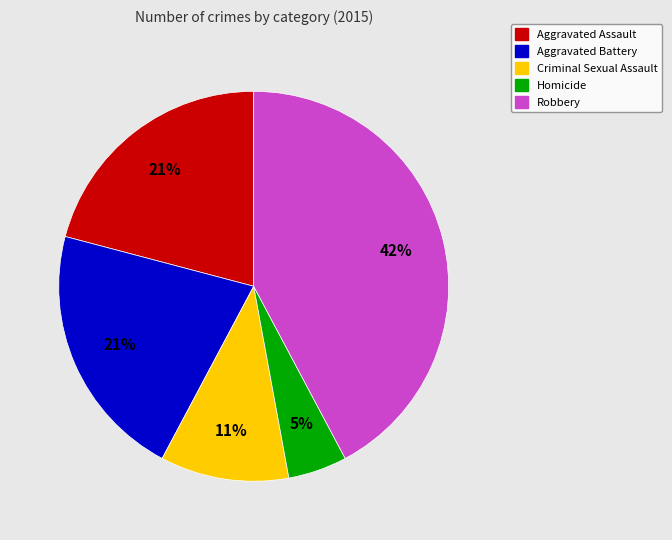

To the nearest percent, what portion does Aggravated Battery represent?

21%